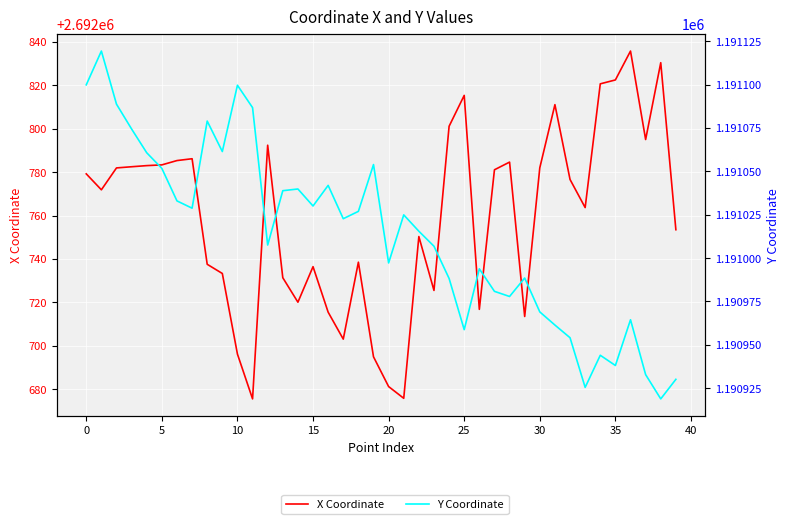

Reading right to left, transcribe all the data shown in this chart.

X Coordinate: 2692753.5	2692830.4	2692795.0	2692835.8	2692822.5	2692820.7	2692763.7	2692776.6	2692811.1	2692782.0	2692713.5	2692784.6	2692781.1	2692716.8	2692815.4	2692801.1	2692725.5	2692750.3	2692675.8	2692681.2	2692694.9	2692738.5	2692703.0	2692715.5	2692736.4	2692720.1	2692731.3	2692792.4	2692675.5	2692696.1	2692733.3	2692737.5	2692786.2	2692785.3	2692783.3	2692783.0	2692782.5	2692781.9	2692771.9	2692779.2
Y Coordinate: 1190930.1	1190918.8	1190932.8	1190964.4	1190938.1	1190944.0	1190925.5	1190954.1	1190961.4	1190969.0	1190988.5	1190977.9	1190980.8	1190993.8	1190958.7	1190988.3	1191006.8	1191015.5	1191024.9	1190997.2	1191053.9	1191026.9	1191022.7	1191041.9	1191030.0	1191039.8	1191038.9	1191007.5	1191086.8	1191099.7	1191061.4	1191079.0	1191028.8	1191033.0	1191051.7	1191060.7	1191074.4	1191088.8	1191119.4	1191099.9